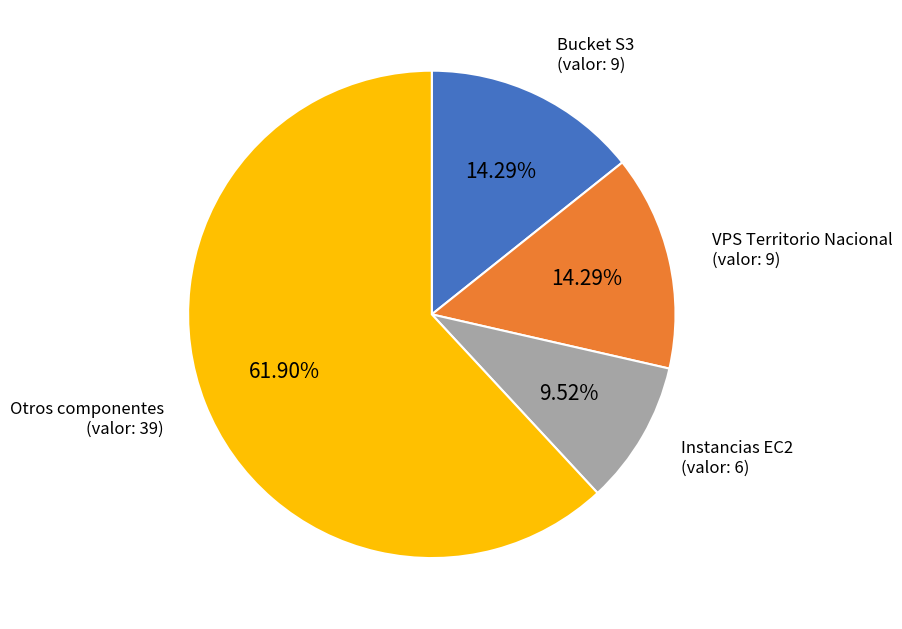

Approximately how many times larger is the value at VPS Territorio Nacional (valor: 9) compared to Instancias EC2 (valor: 6)?

1.5